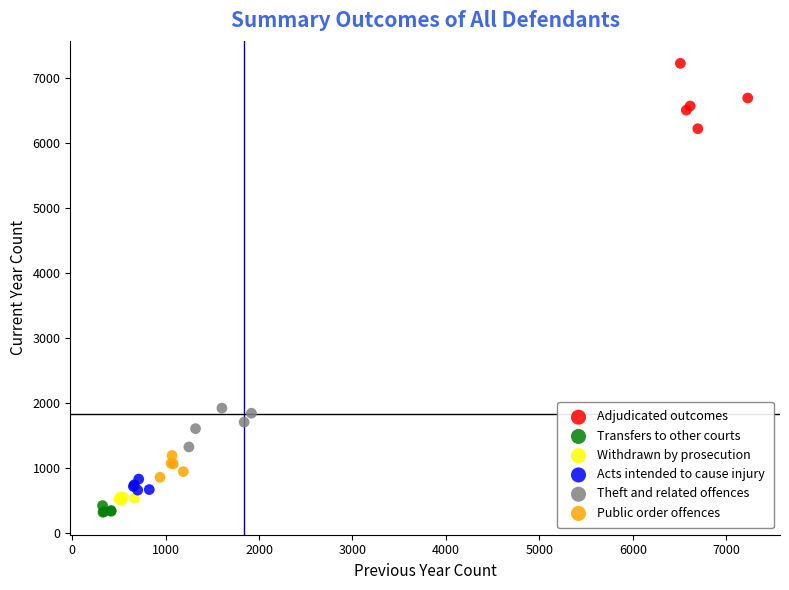

Which series reaches the maximum Y coordinate?

Adjudicated outcomes